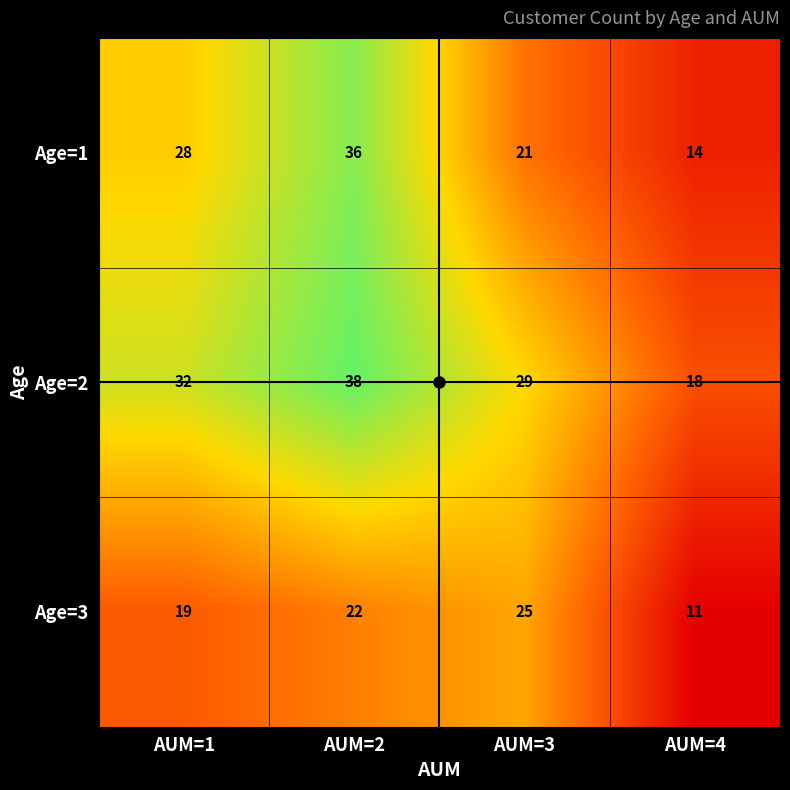

What is the spread (max minus min) of values at AUM=3?

8